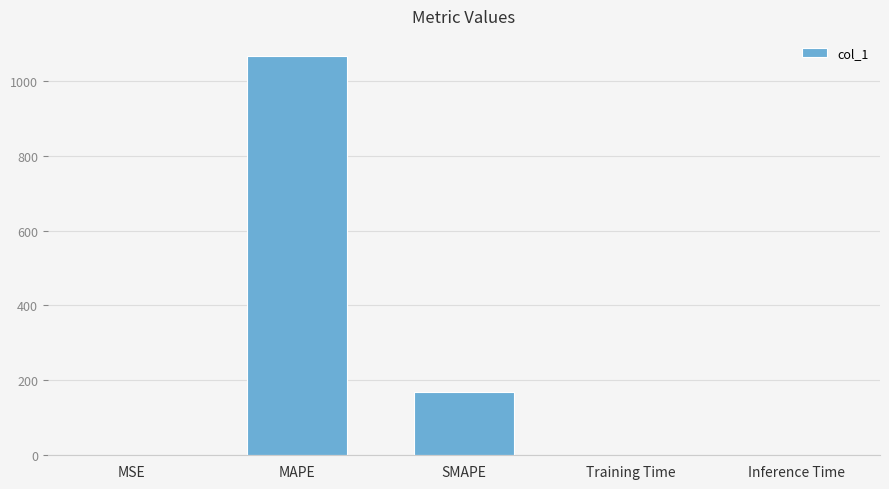

What is the greatest value displayed?

1066.4